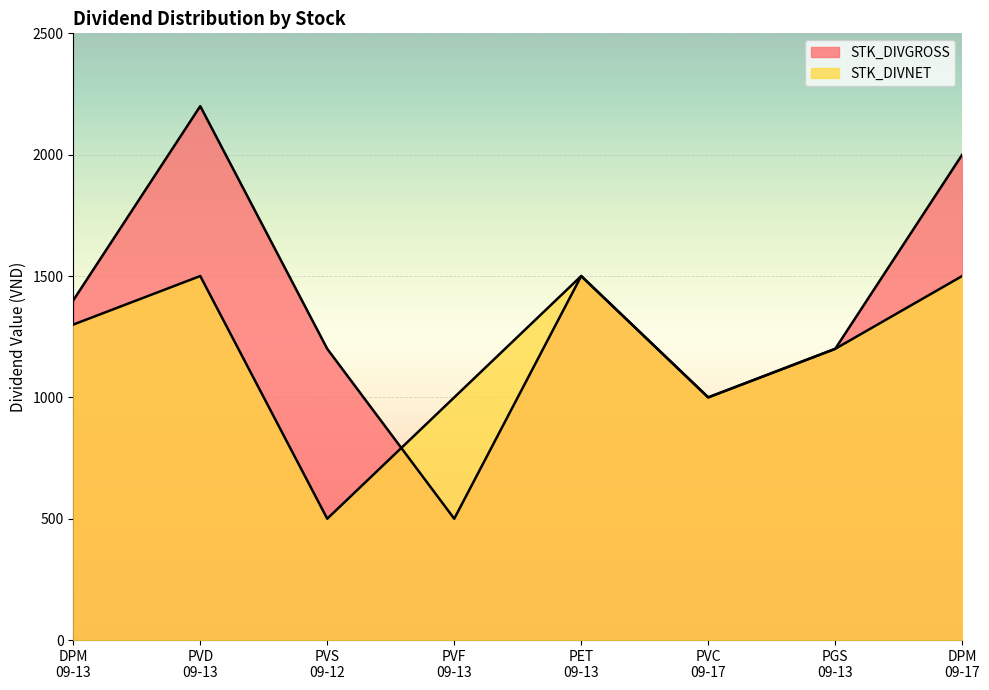

Rank the series at PVC
09-17 from highest to lowest value.

STK_DIVGROSS, STK_DIVNET